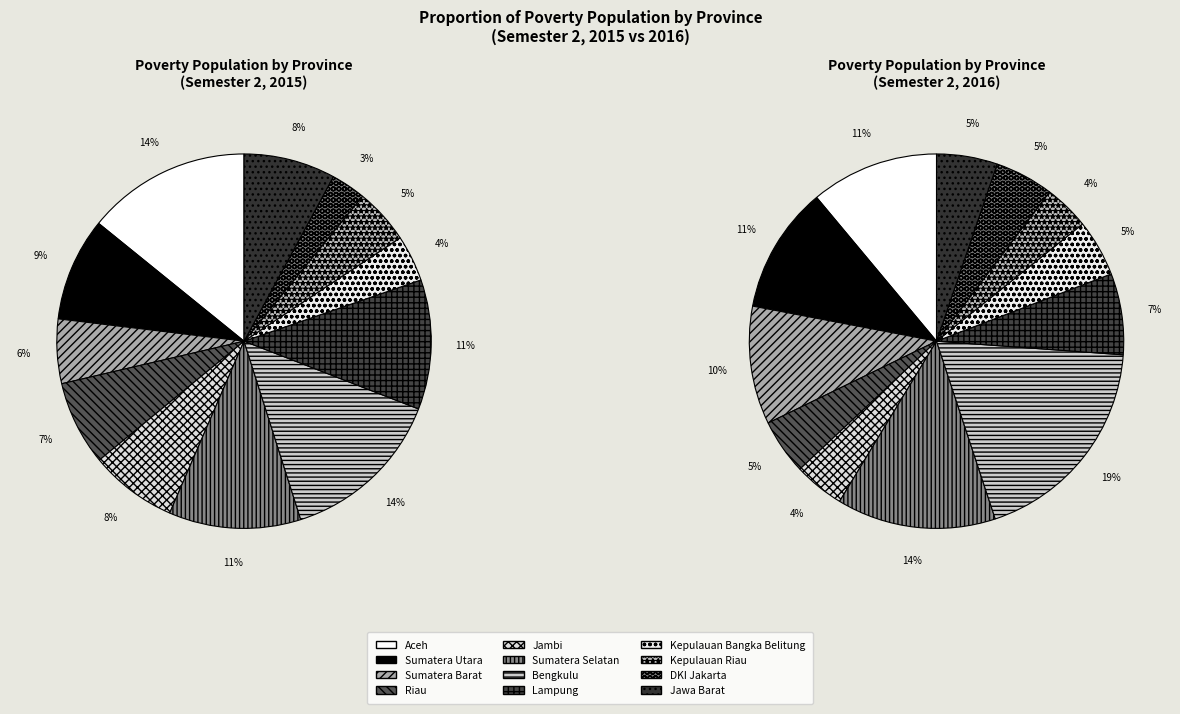

What is the ratio of the value at Bengkulu to the value at Jawa Barat?

1.8